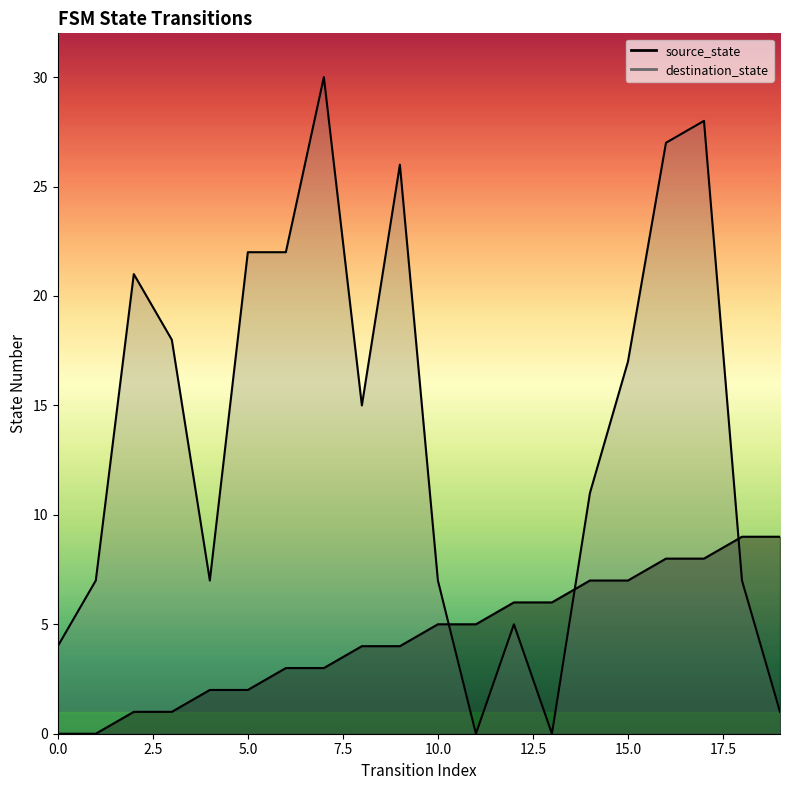

At which label is destination_state closest to 15?

8